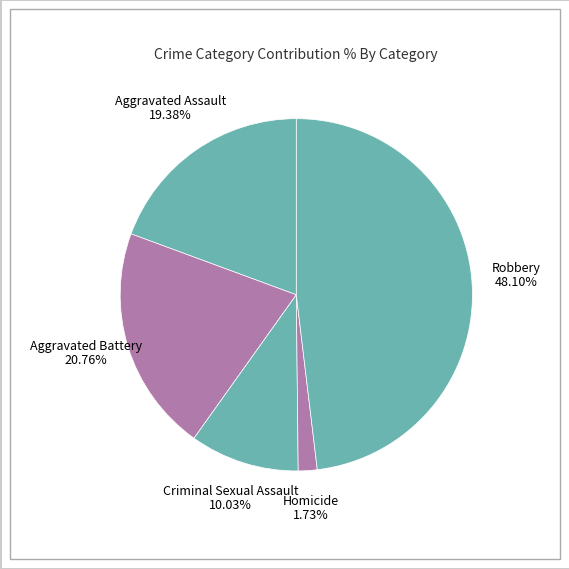

Which has a higher value, Robbery or Aggravated Assault?

Robbery